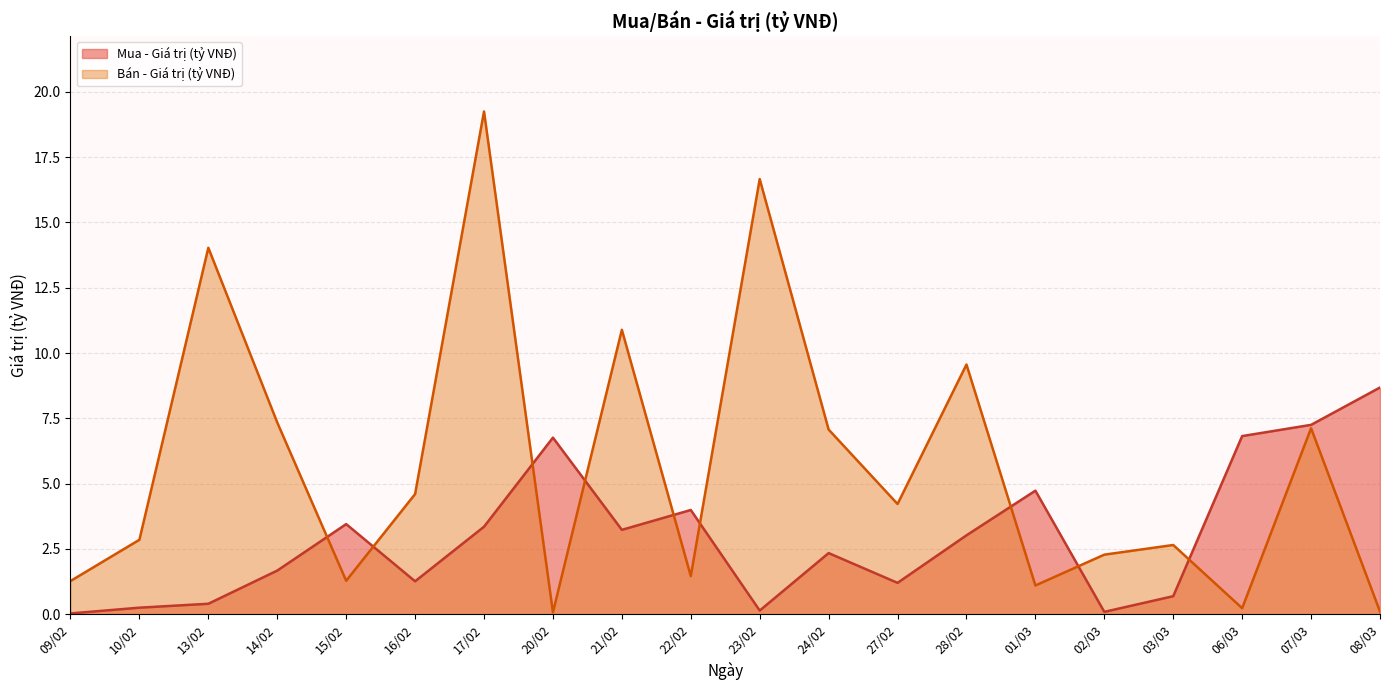

What is the label of the 2nd point from the right?

07/03